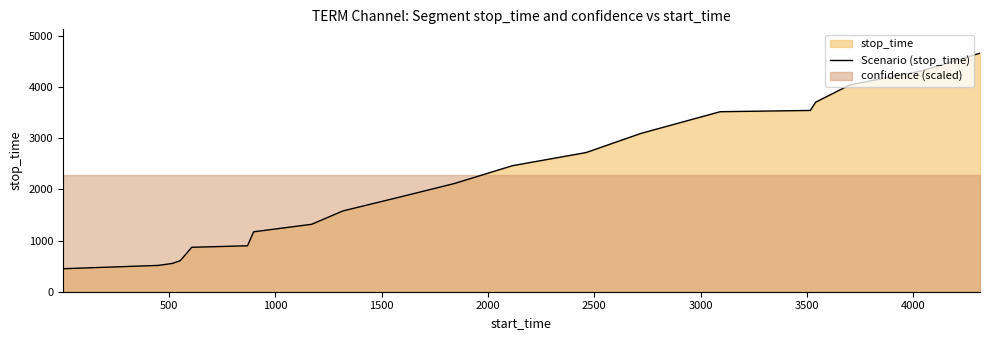

Does the chart display data point markers on the line(s)?

No